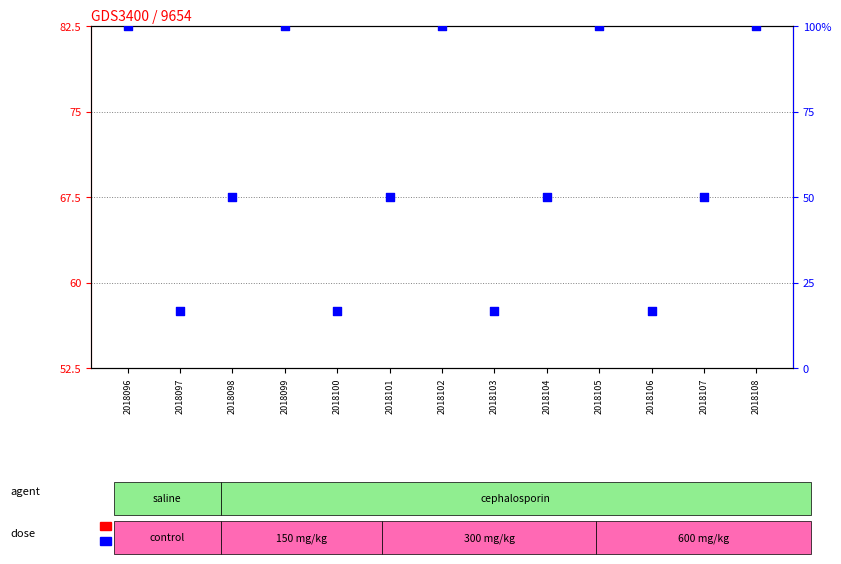

Which series reaches the maximum Y coordinate?

percentile rank within the sample